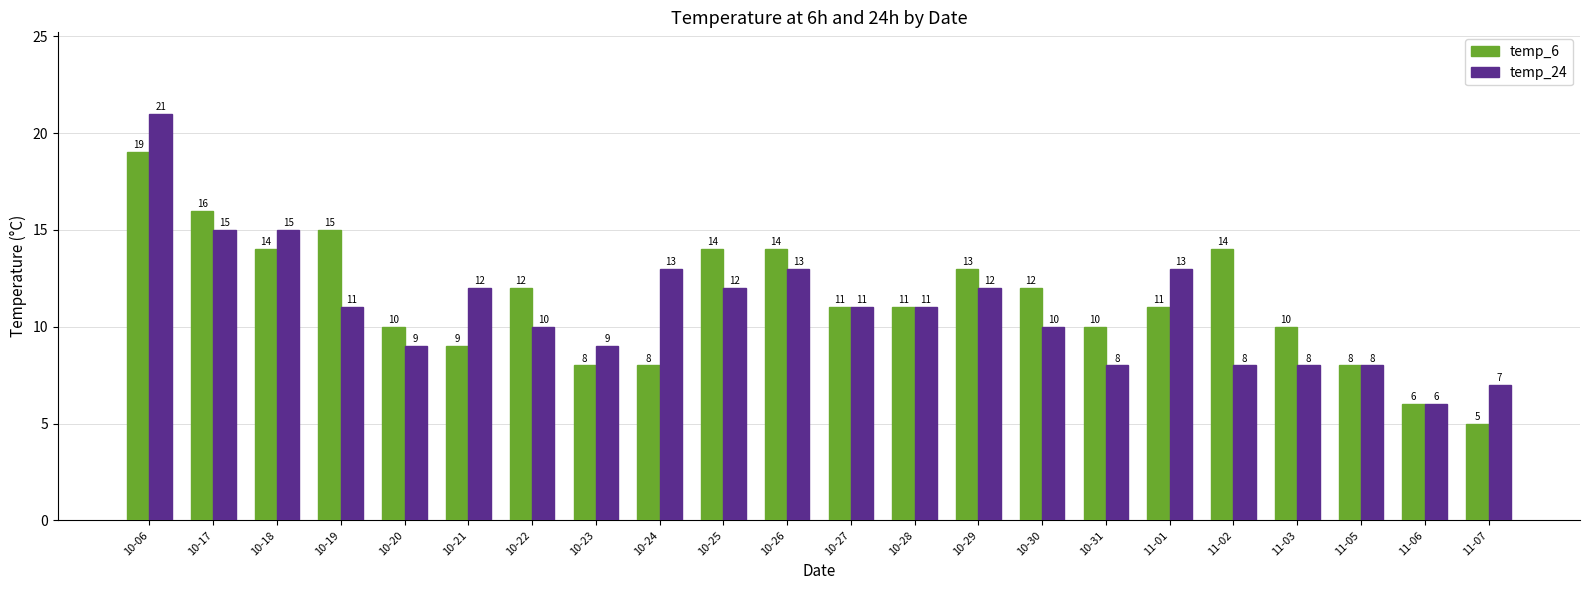

What is the approximate value of temp_6 at 10-17, to the nearest 10?

20